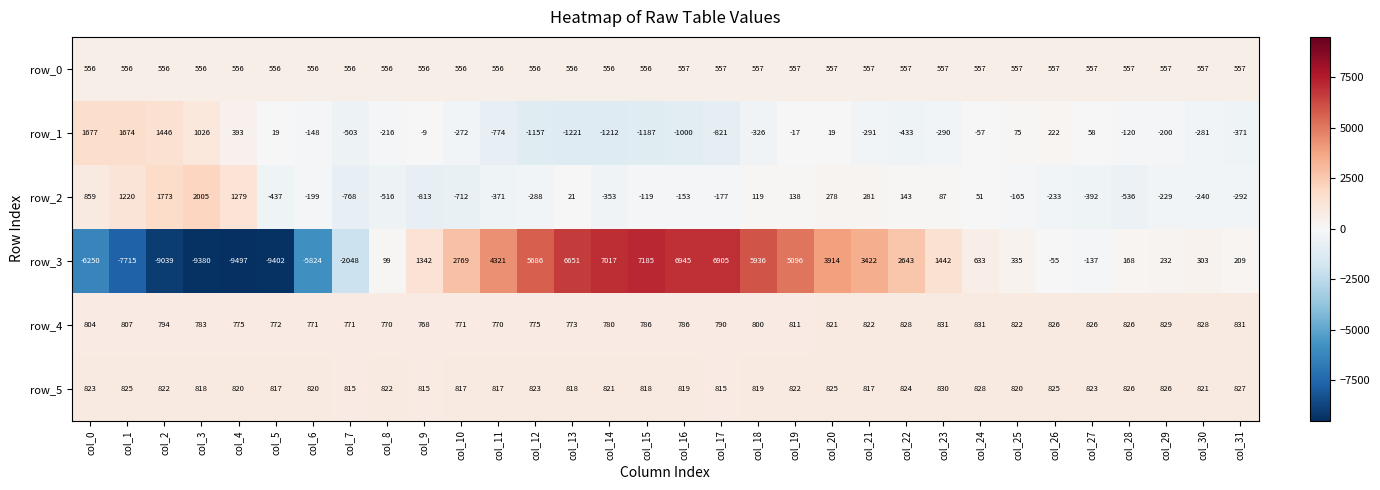

What is the spread (max minus min) of values at col_31?

1202